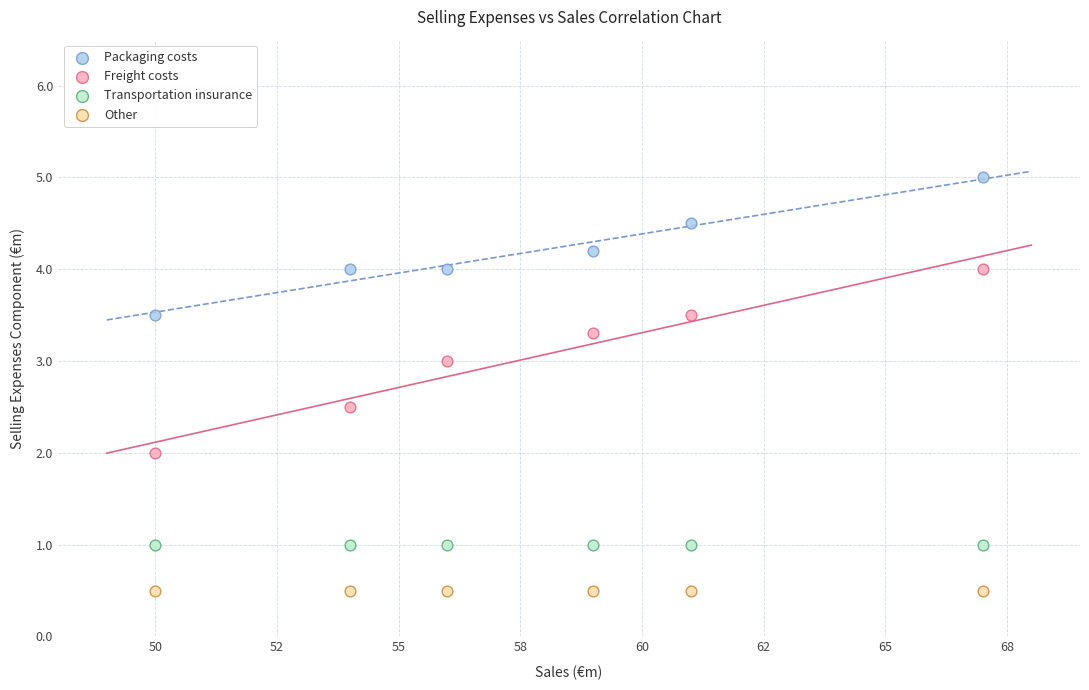

Which series reaches the minimum Y coordinate?

Other